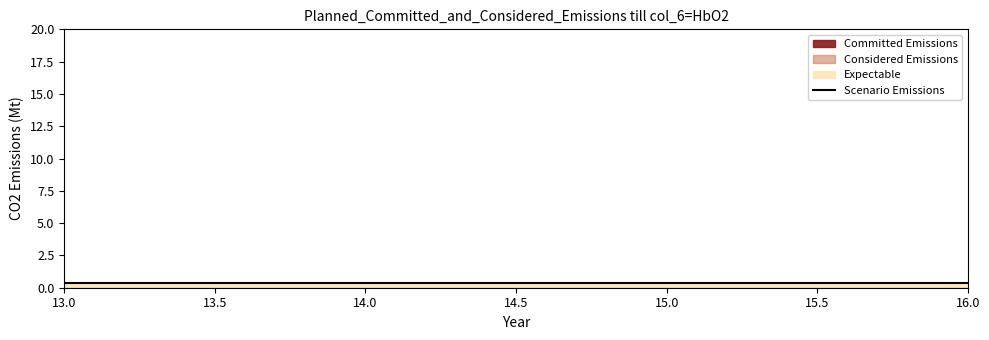

True or false: col_2 and col_4 cross at least once.

False